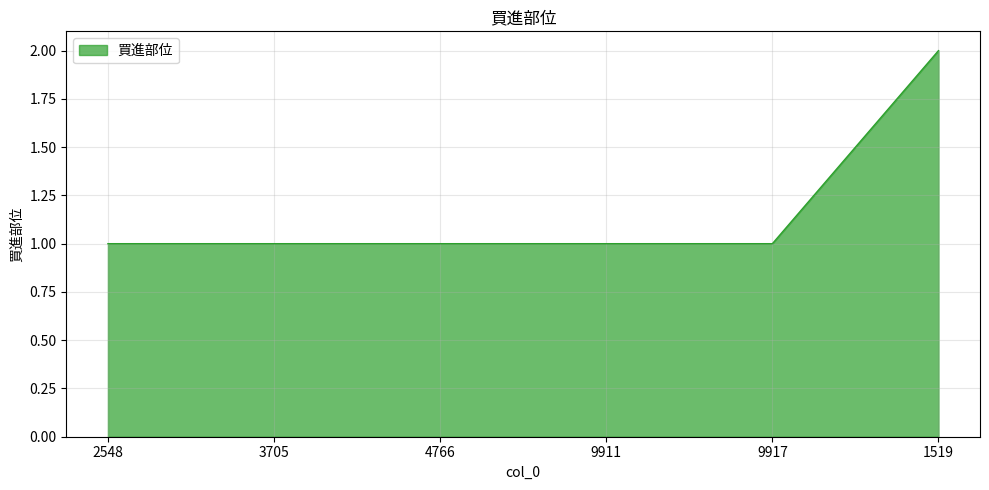

Approximately how many times larger is the value at 4766 compared to 9917?

1.0